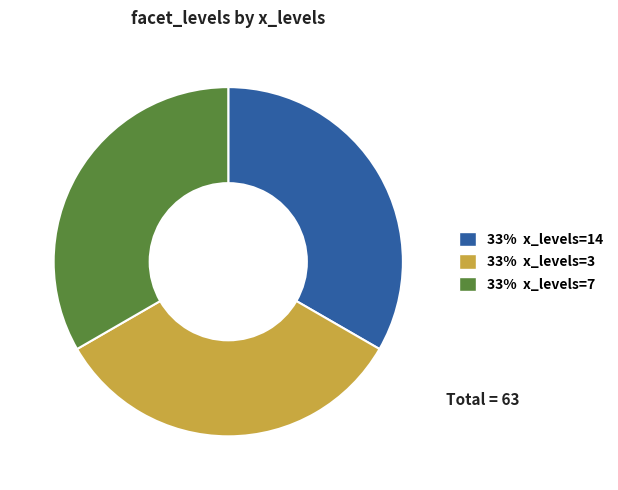

Does any single category account for the majority?

No